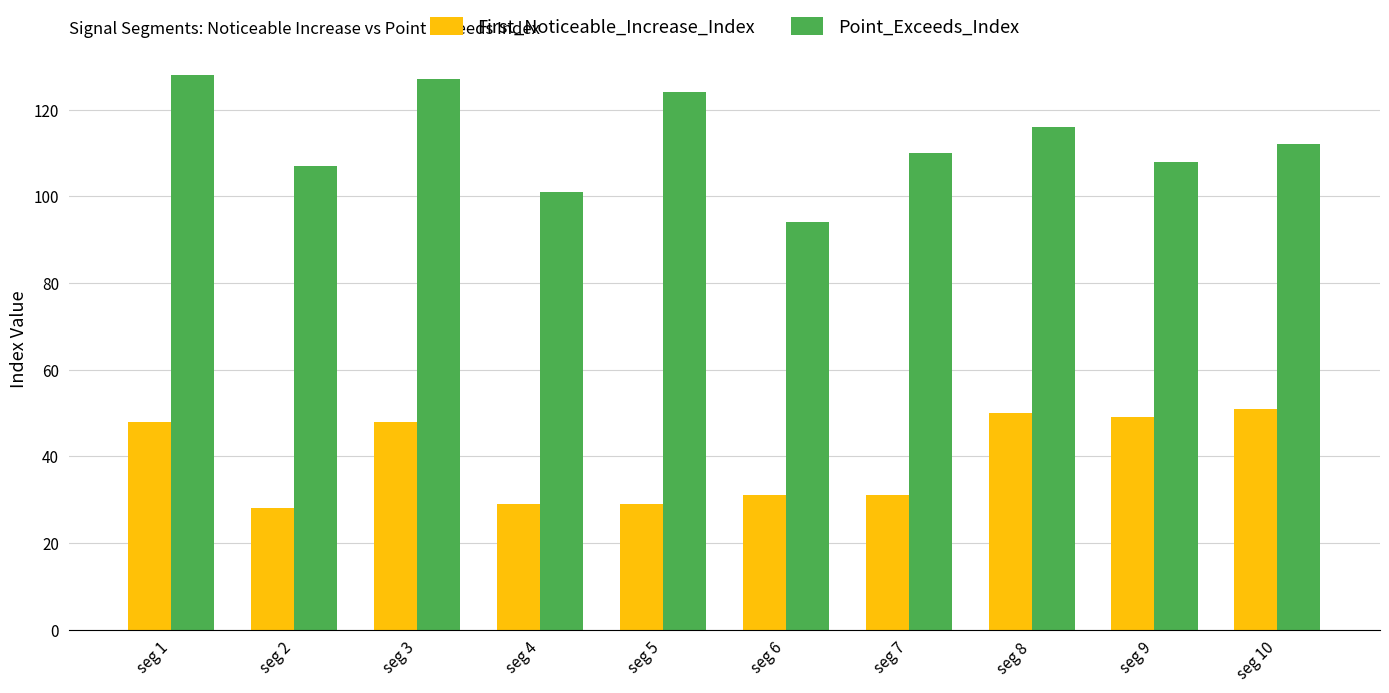

What is the sum of all First_Noticeable_Increase_Index values?

394